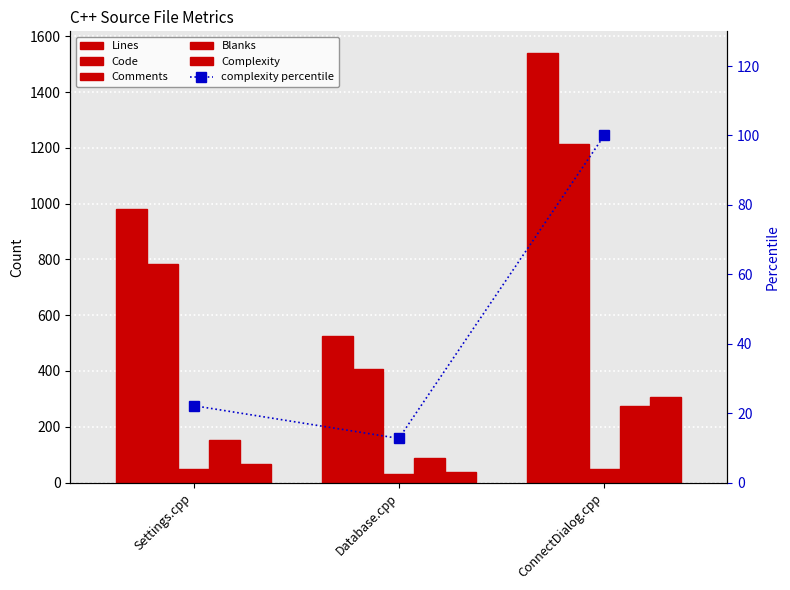

How many values in the complexity percentile series exceed 22?

2